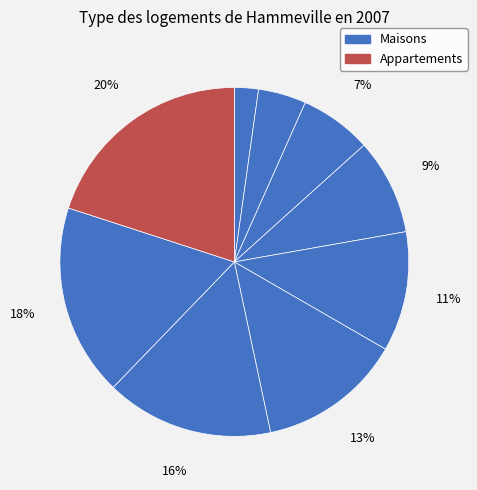

How many slices are in this pie chart?

9